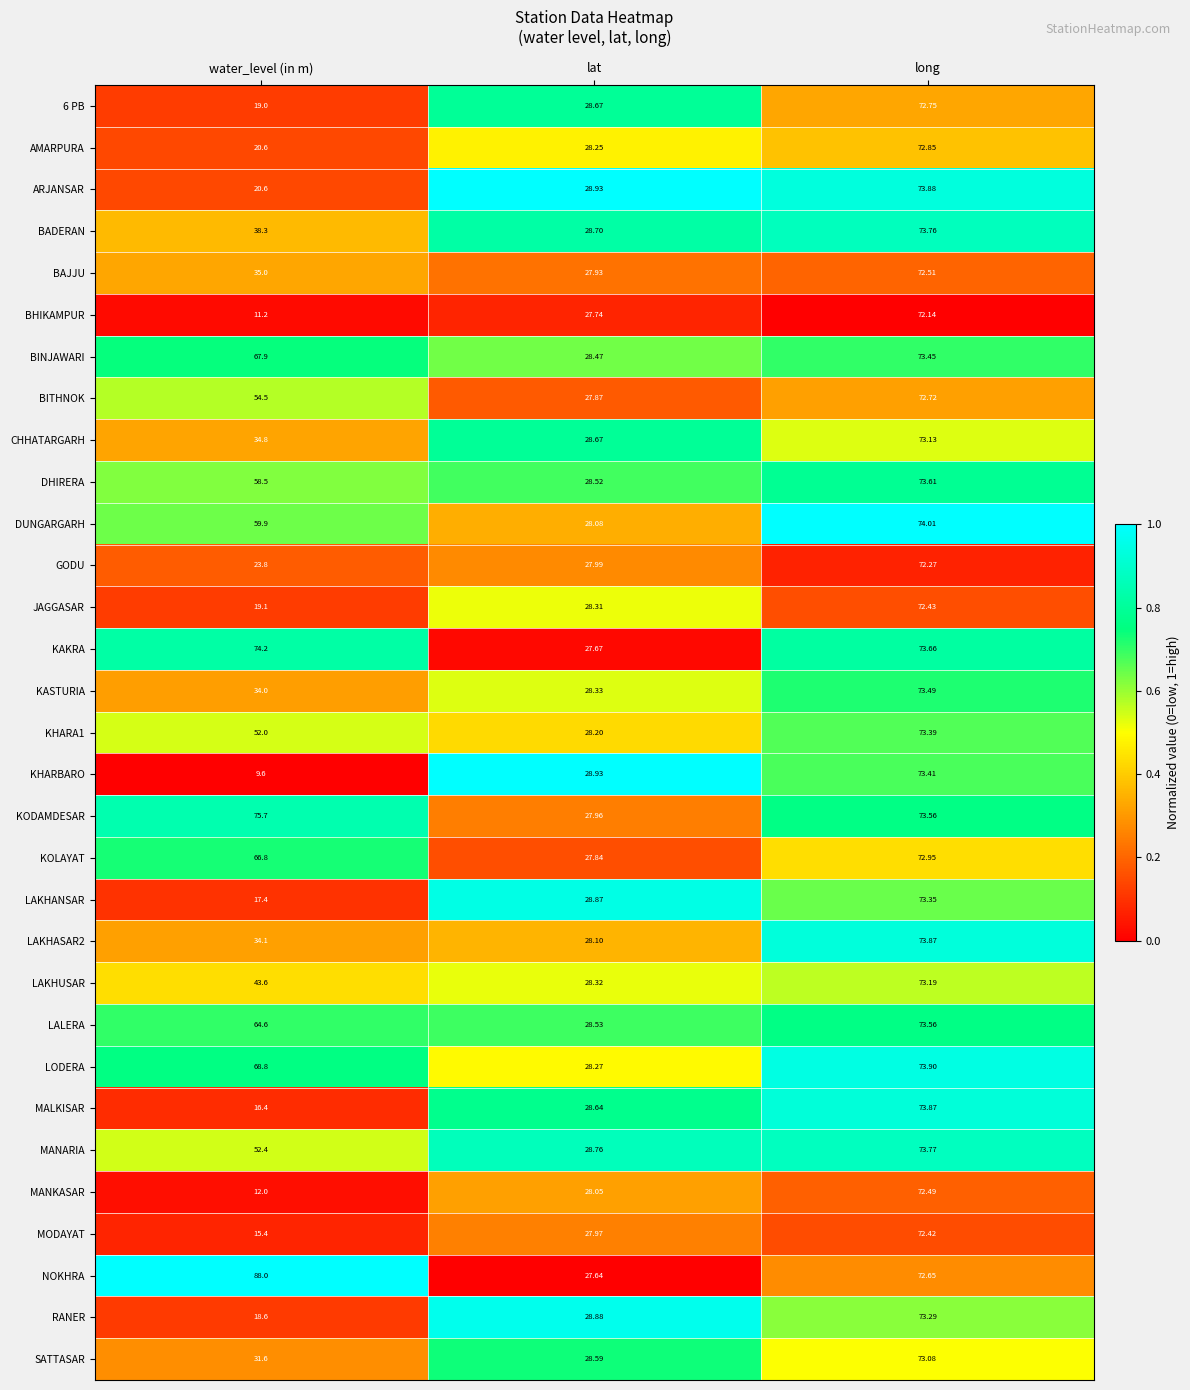

Which category has the highest value in the LALERA series?

long